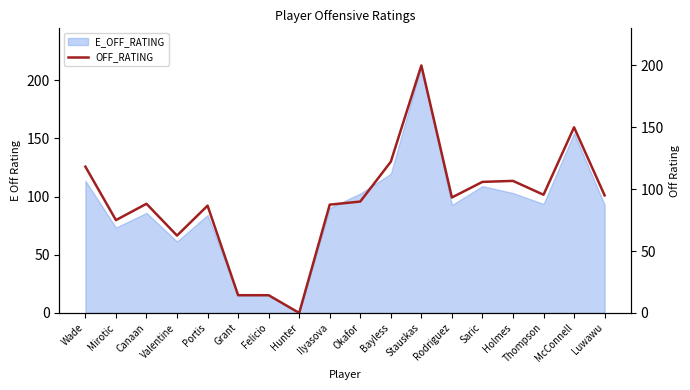

Reading left to right, list all the values displayed in this chart.

118.2	75.0	88.2	62.5	86.7	14.3	14.3	0.0	87.5	90.0	122.2	200.0	93.3	105.9	106.7	95.5	150.0	95.0